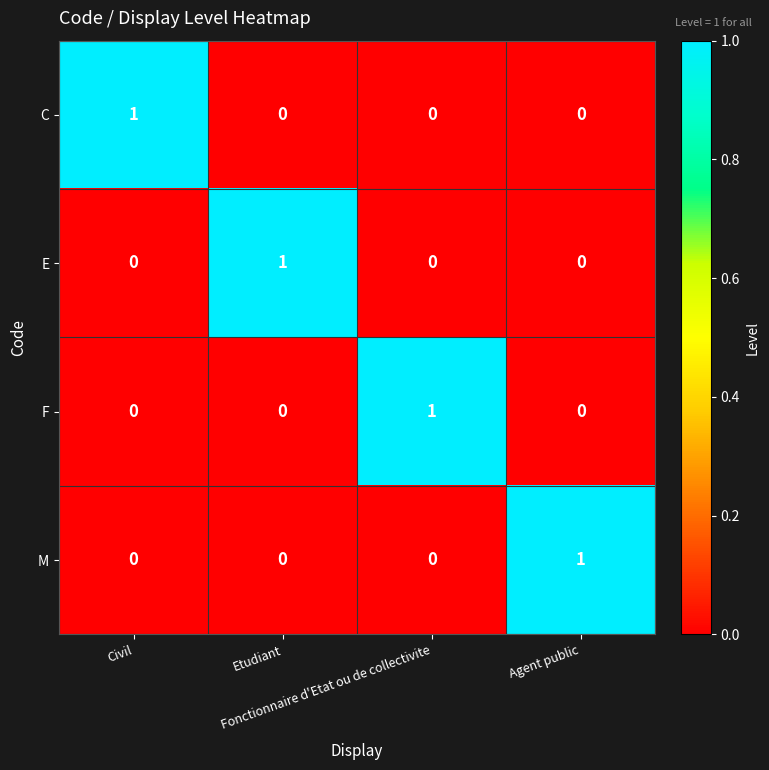

At how many categories does at least one series exceed 0?

4